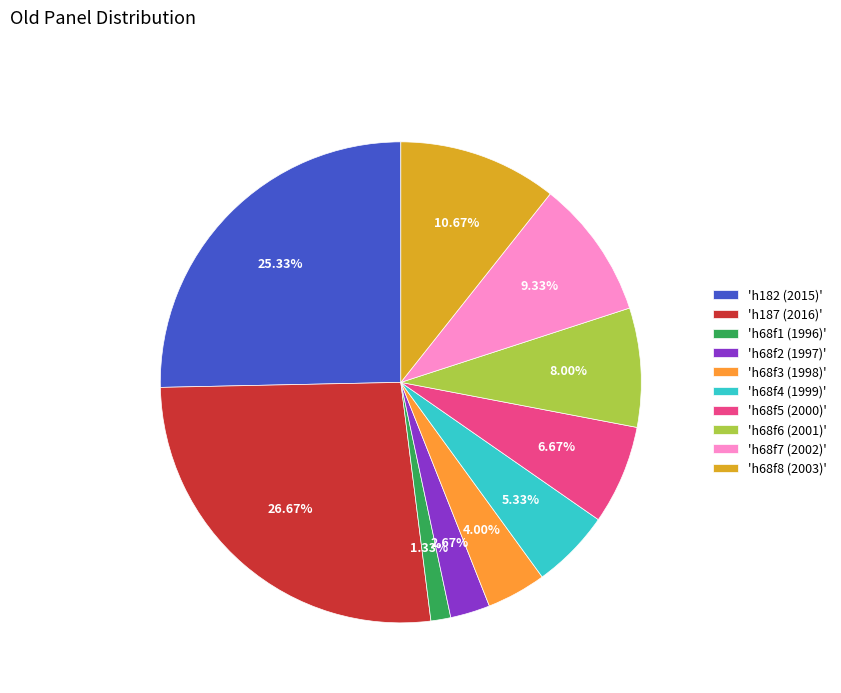

How many segments does this pie chart have?

10